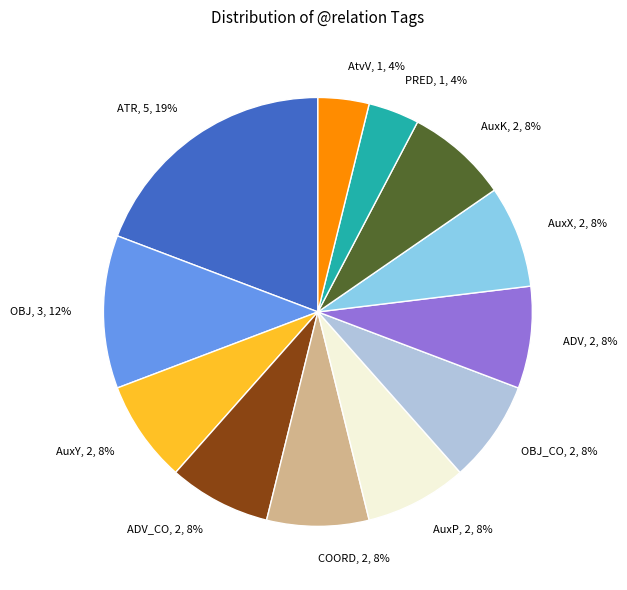

To the nearest percent, what portion does OBJ represent?

12%